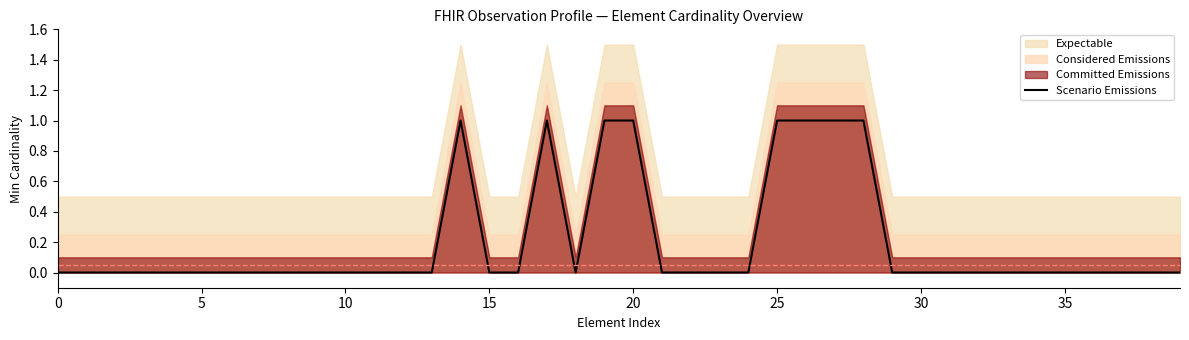

What is the label of the 23rd point from the right?

17